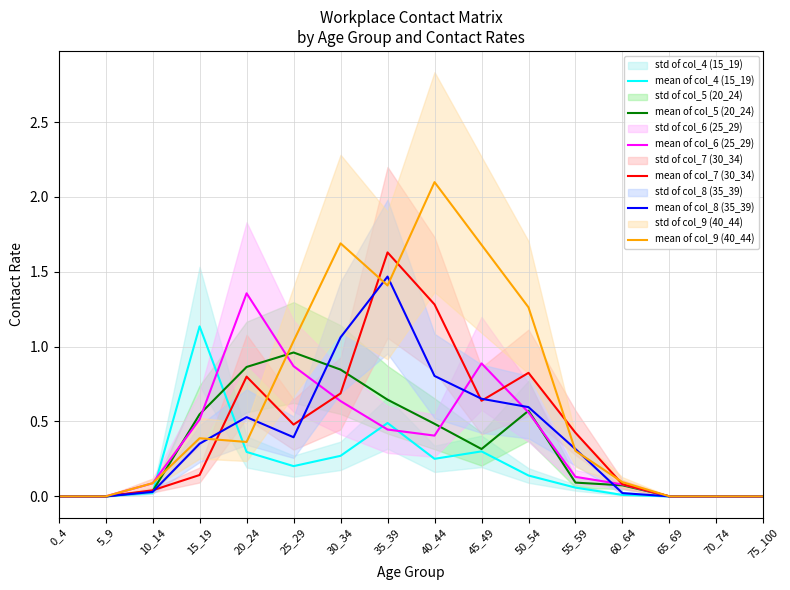

How many data points in mean of col_8 (35_39) are above 0?

11